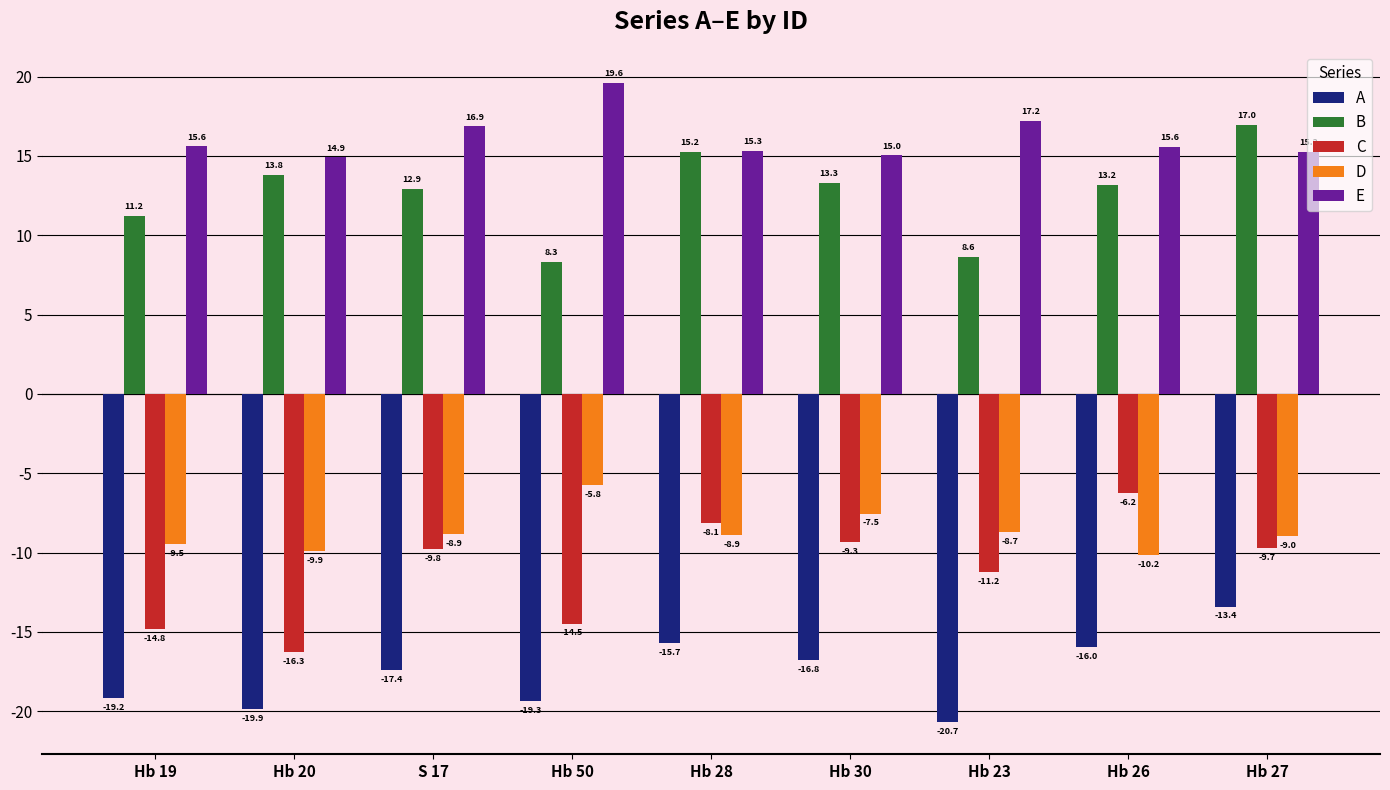

List the labels in order of C value, smallest first.

Hb 20, Hb 19, Hb 50, Hb 23, S 17, Hb 27, Hb 30, Hb 28, Hb 26